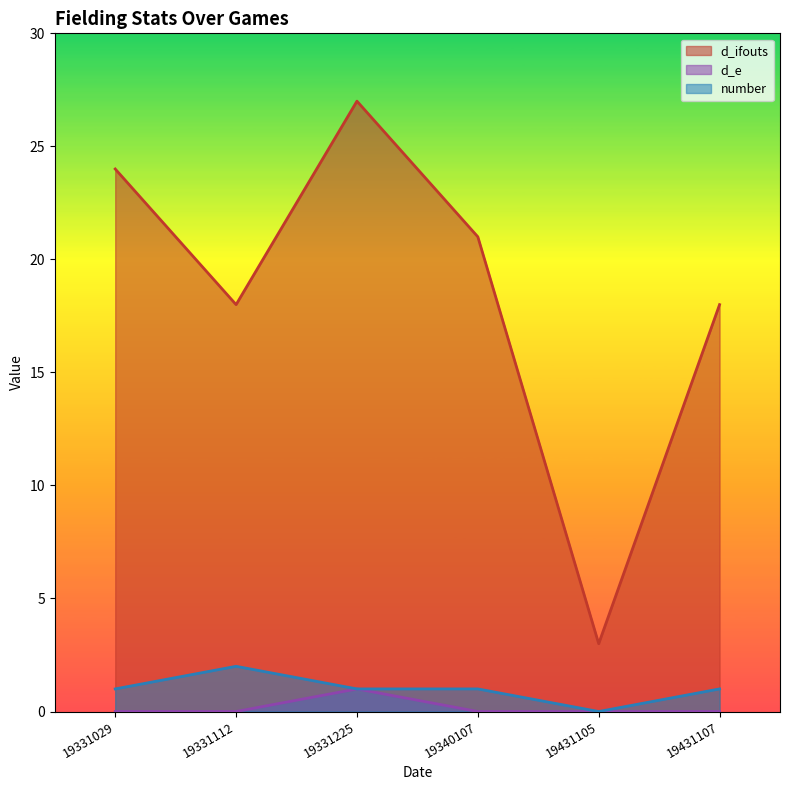

What is the sum of all number values?

6